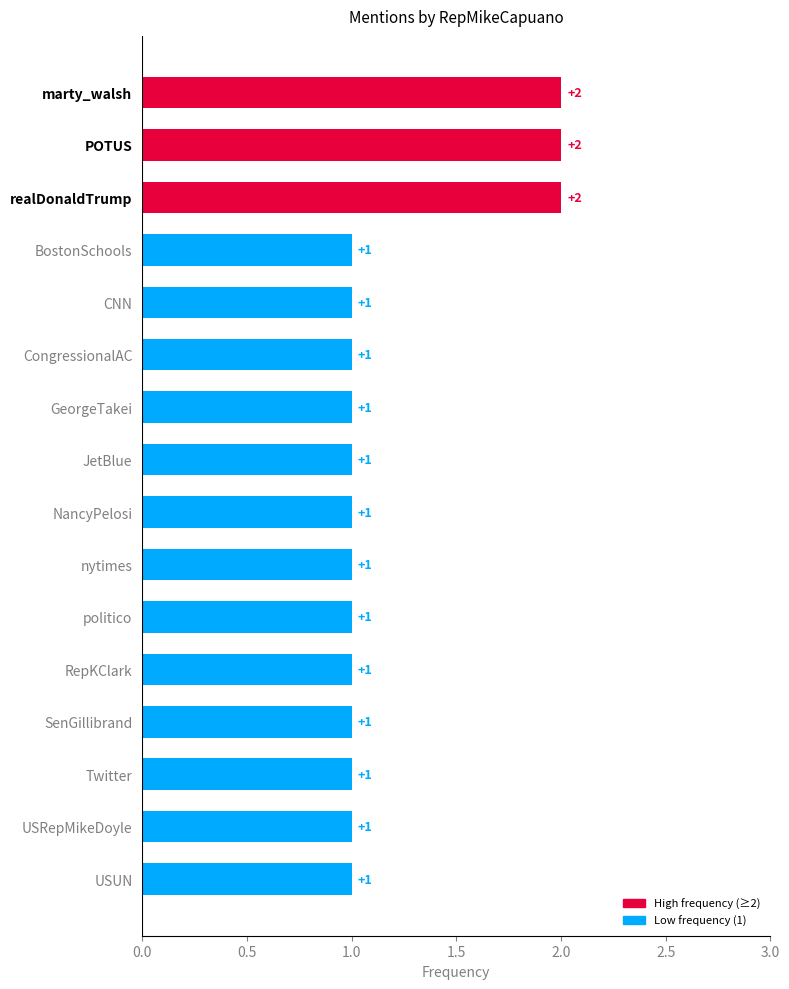

Reading bottom to top, what are all the values shown in this chart?

1	1	1	1	1	1	1	1	1	1	1	1	1	2	2	2